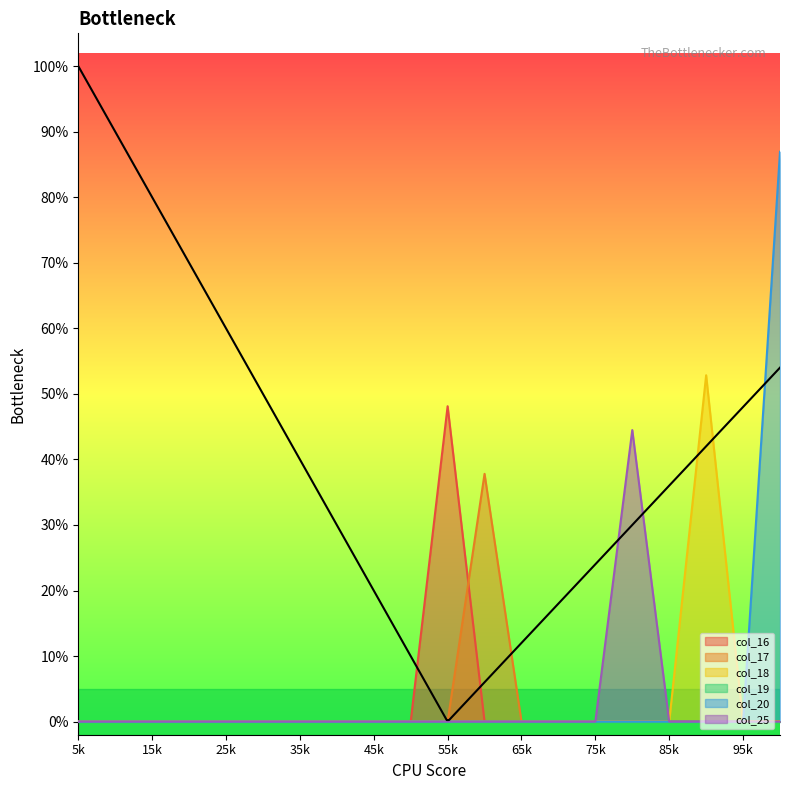

Which series has the largest range (max minus min)?

col_20